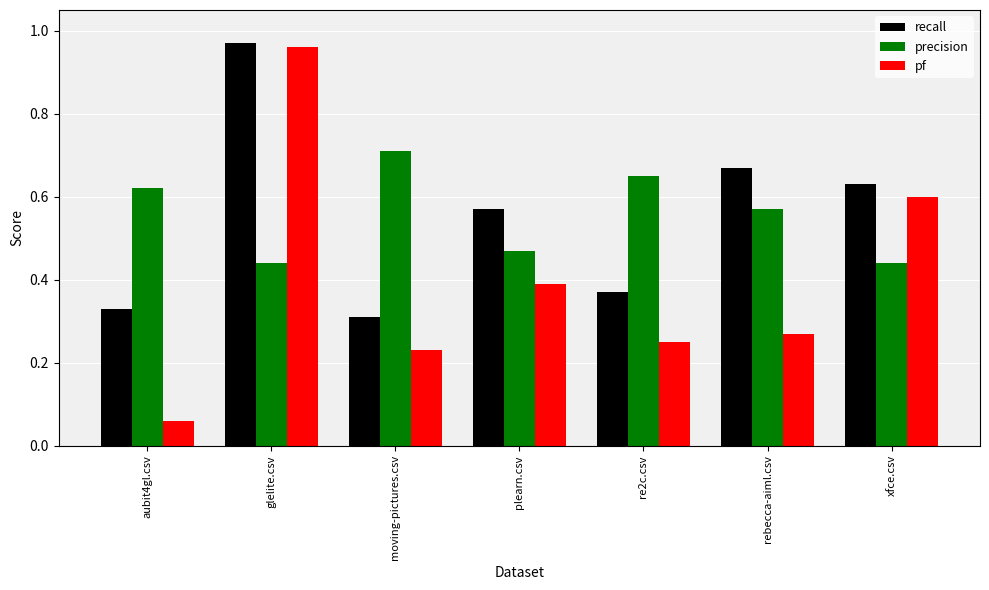

Which series has the widest spread of values?

pf